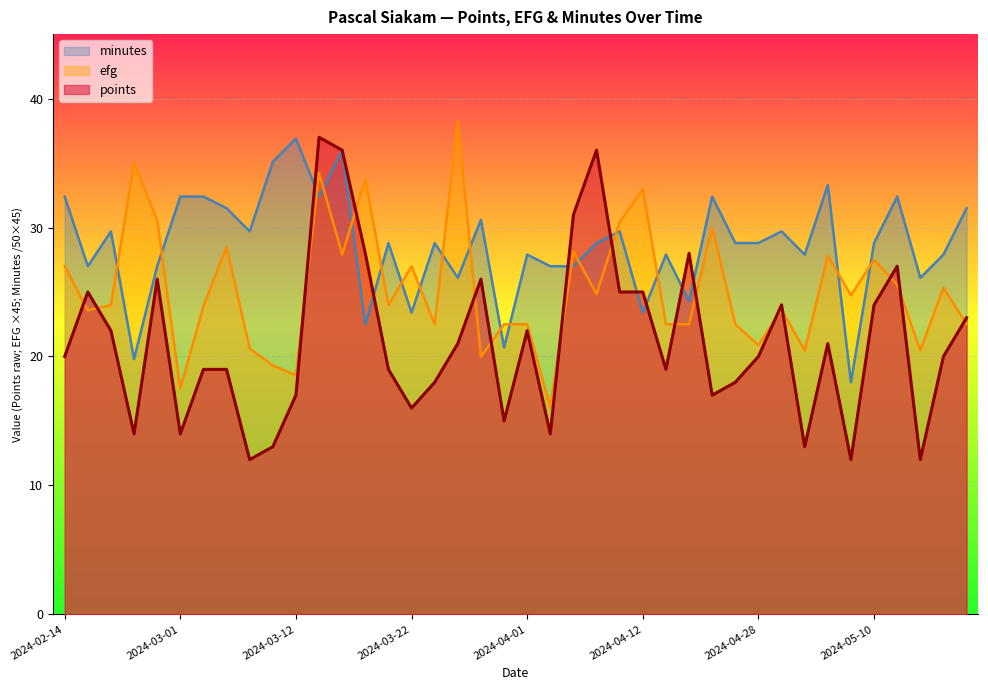

Does the chart display data point markers on the line(s)?

No